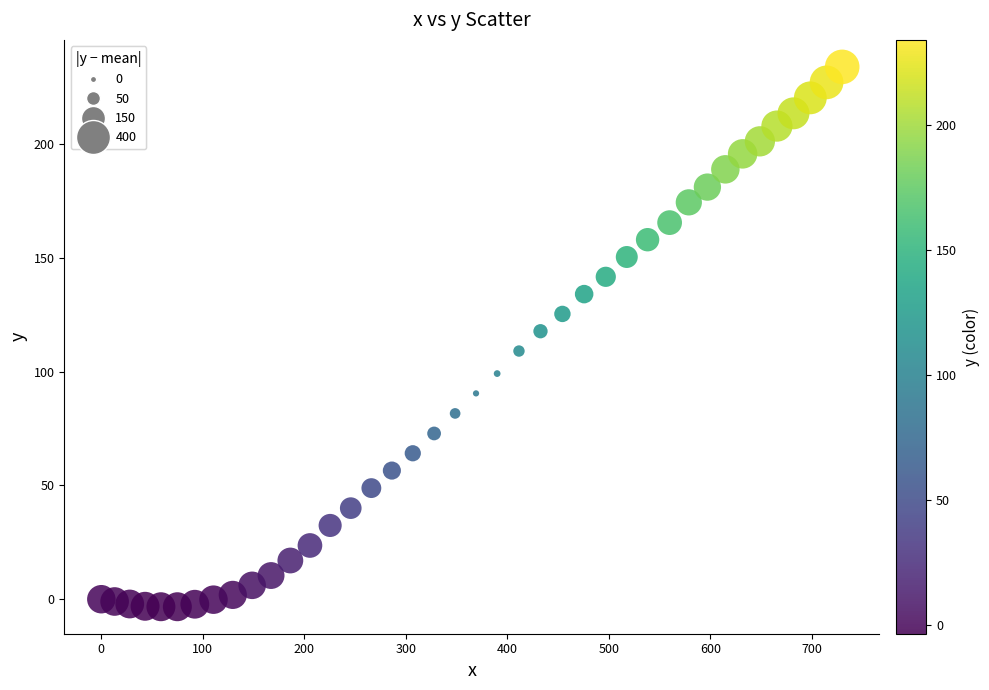

What is the range of Y values (max minus min)?

237.1